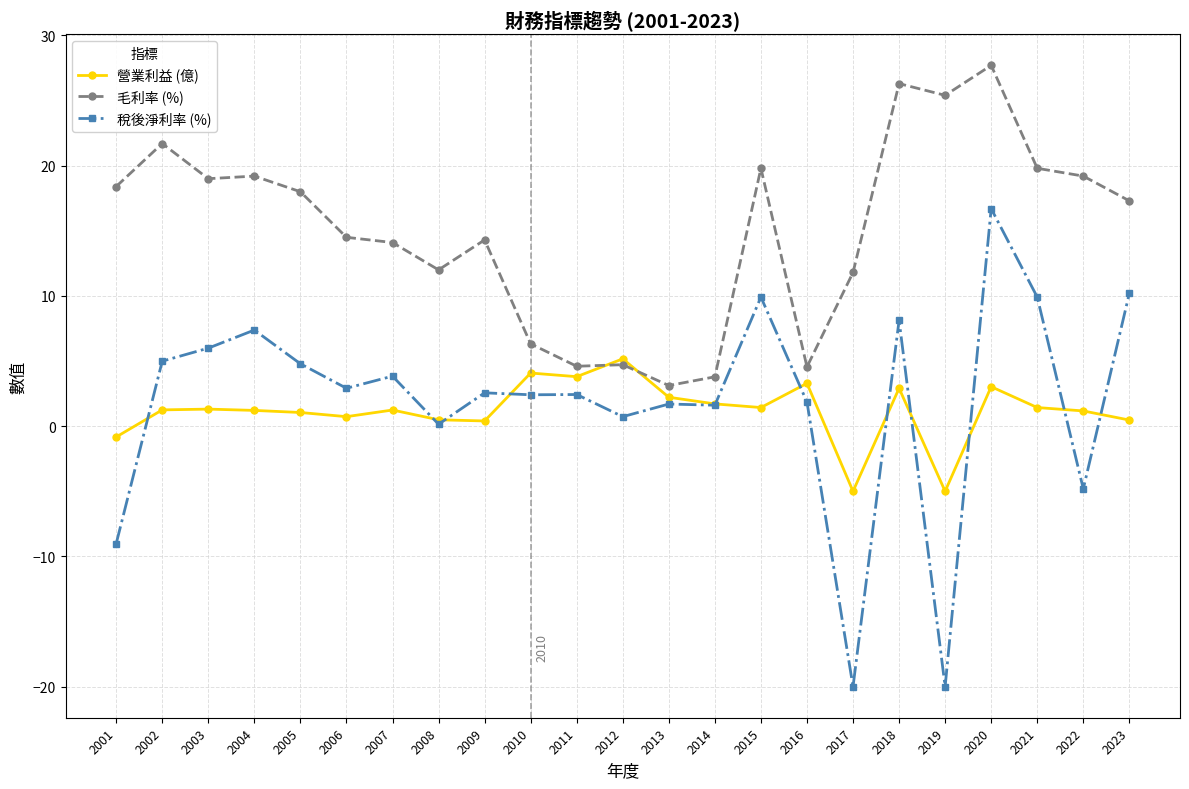

What is the minimum value shown in the chart?

-20.0